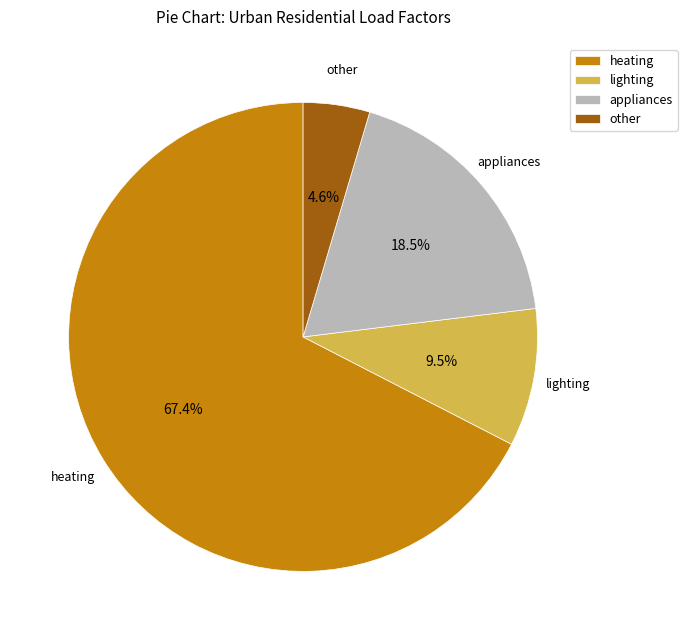

What is the total percentage of other and heating?

72.0%